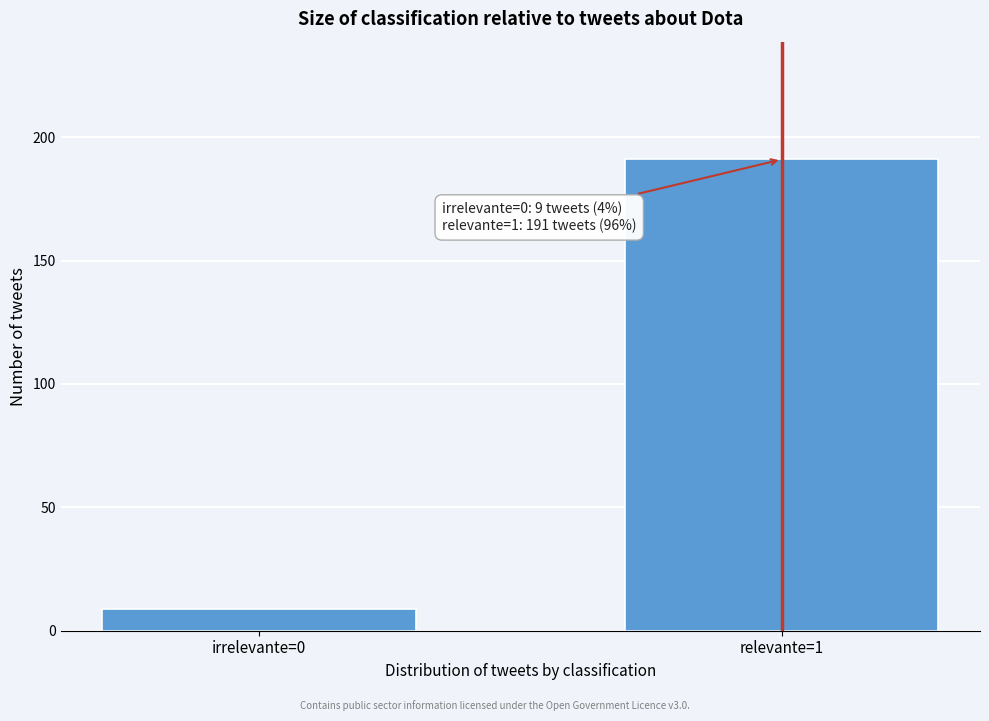

Reading left to right, extract all data points from this chart.

9	191